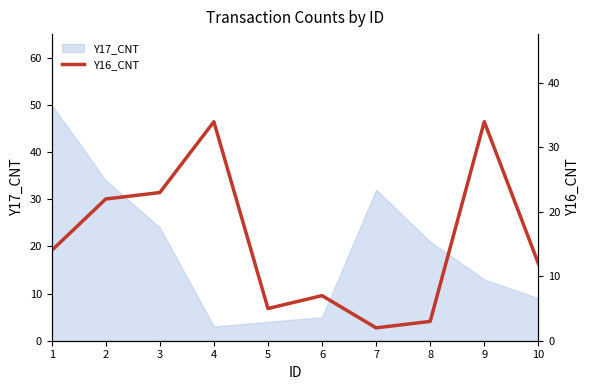

Reading right to left, list all the values displayed in this chart.

12	34	3	2	7	5	34	23	22	14